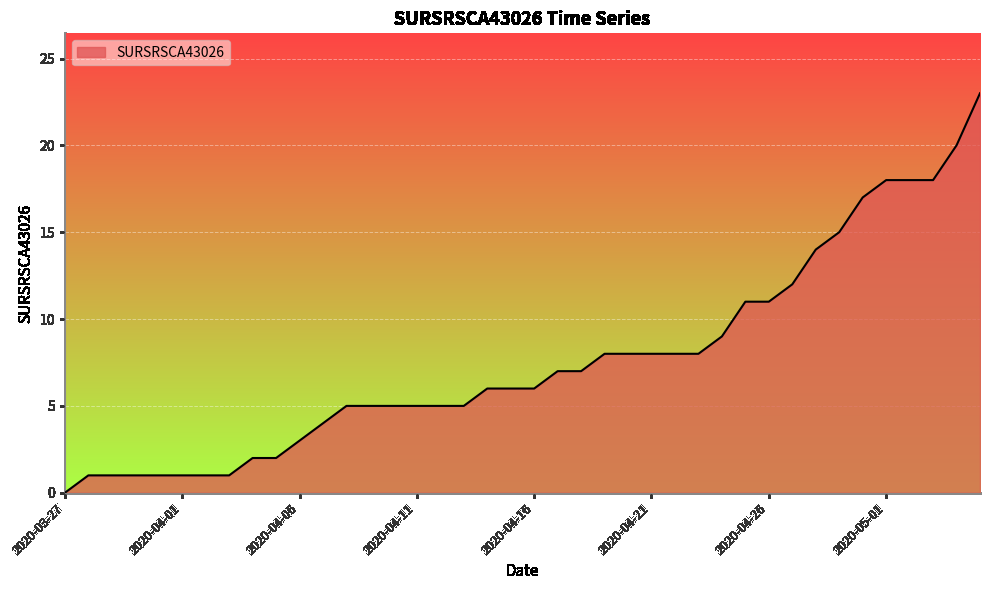

What is the difference between the maximum and minimum values?

23